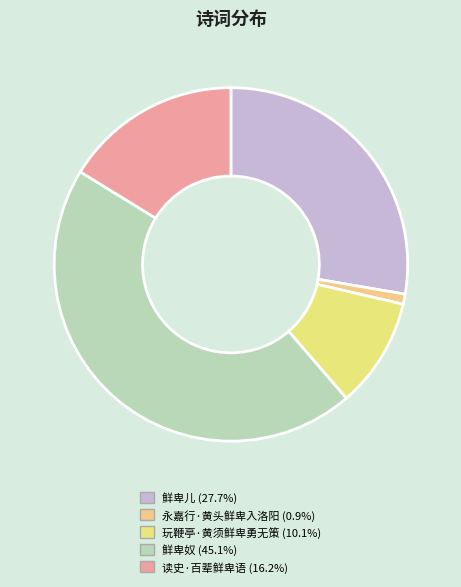

Between 永嘉行·黄头鲜卑入洛阳 and 读史·百辈鲜卑语, which is larger?

读史·百辈鲜卑语